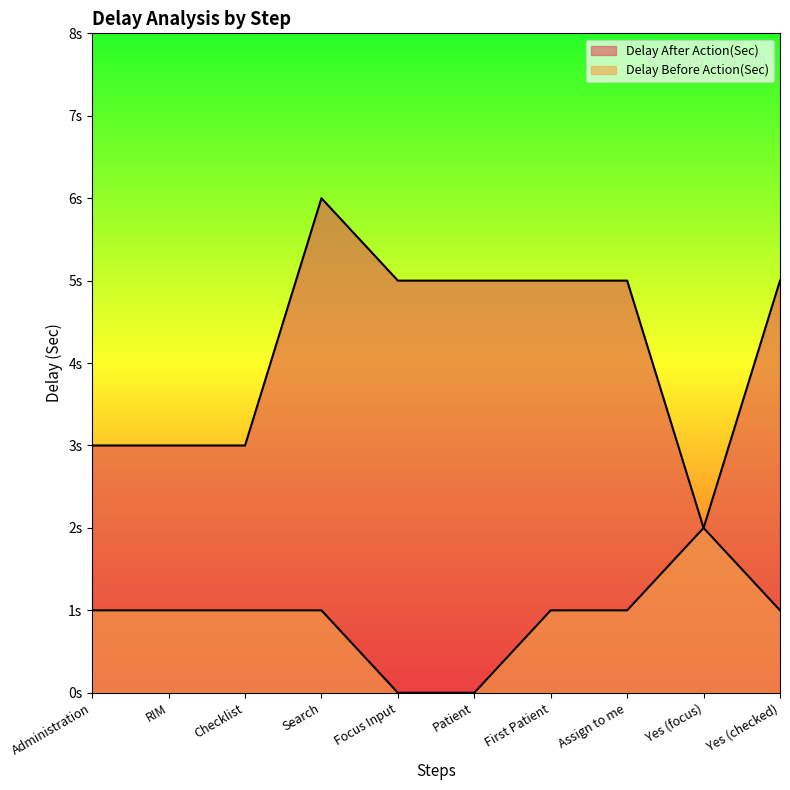

Reading left to right, what are all the values shown in this chart?

Delay After Action(Sec): Administration=3	RIM=3	Checklist=3	Search=6	Focus Input=5	Patient=5	First Patient=5	Assign to me=5	Yes (focus)=2	Yes (checked)=5
Delay Before Action(Sec): Administration=1	RIM=1	Checklist=1	Search=1	Focus Input=0	Patient=0	First Patient=1	Assign to me=1	Yes (focus)=2	Yes (checked)=1